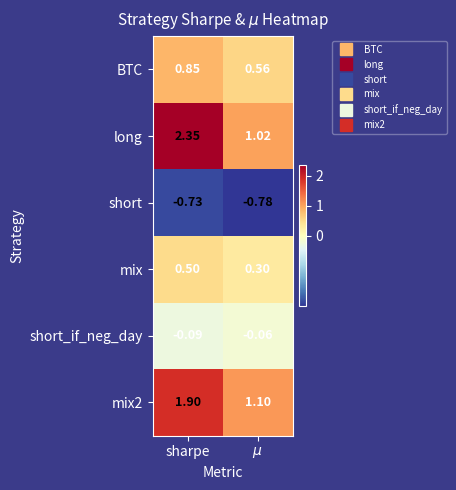

At which label does mix2 reach its peak?

sharpe